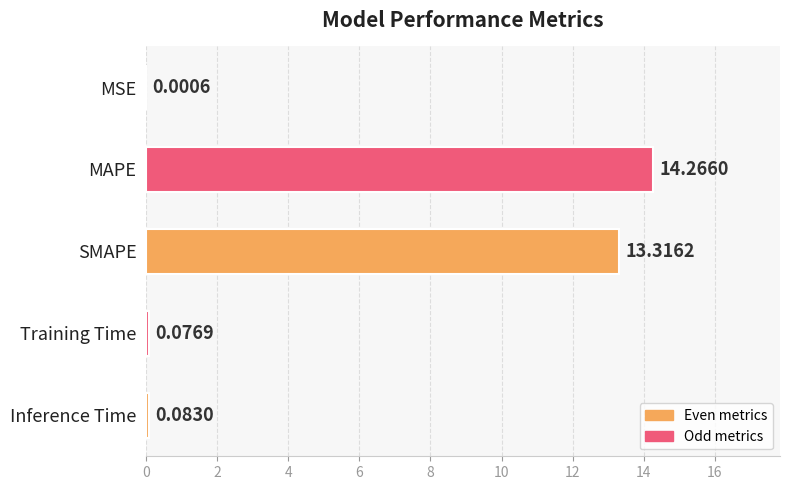

What is the sum of all values?

27.7